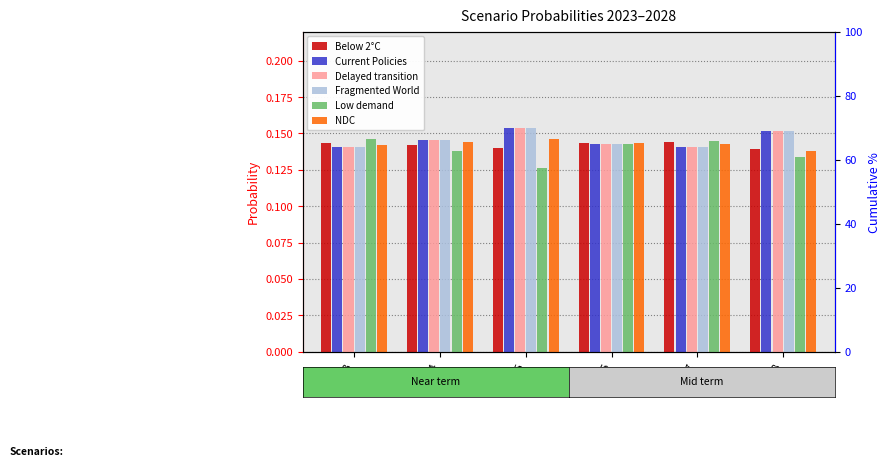

What are all the series names shown in the legend?

Below 2°C, Current Policies, Delayed transition, Fragmented World, Low demand, NDC